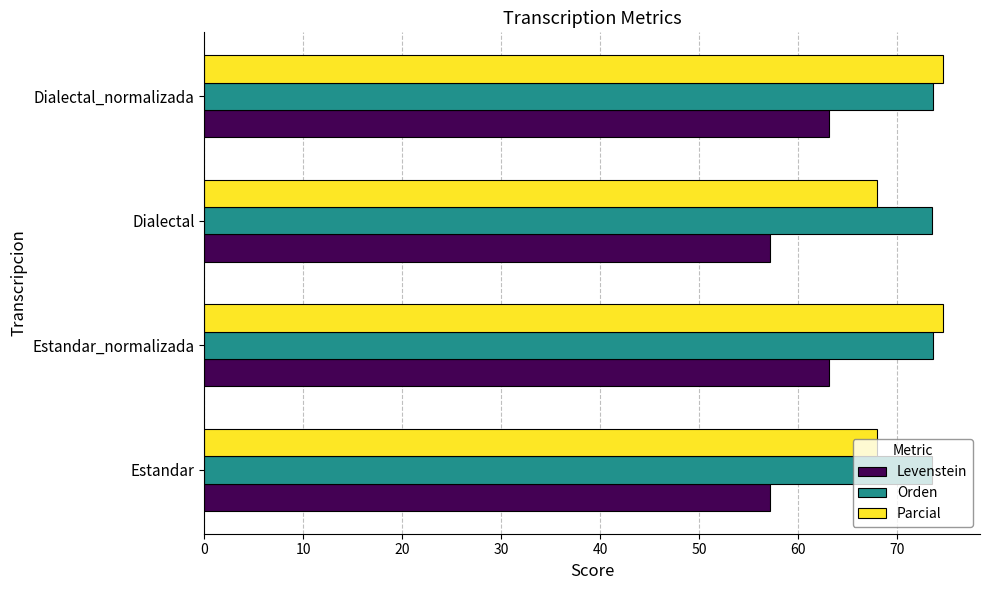

What is the approximate value of Parcial at Dialectal?

67.9